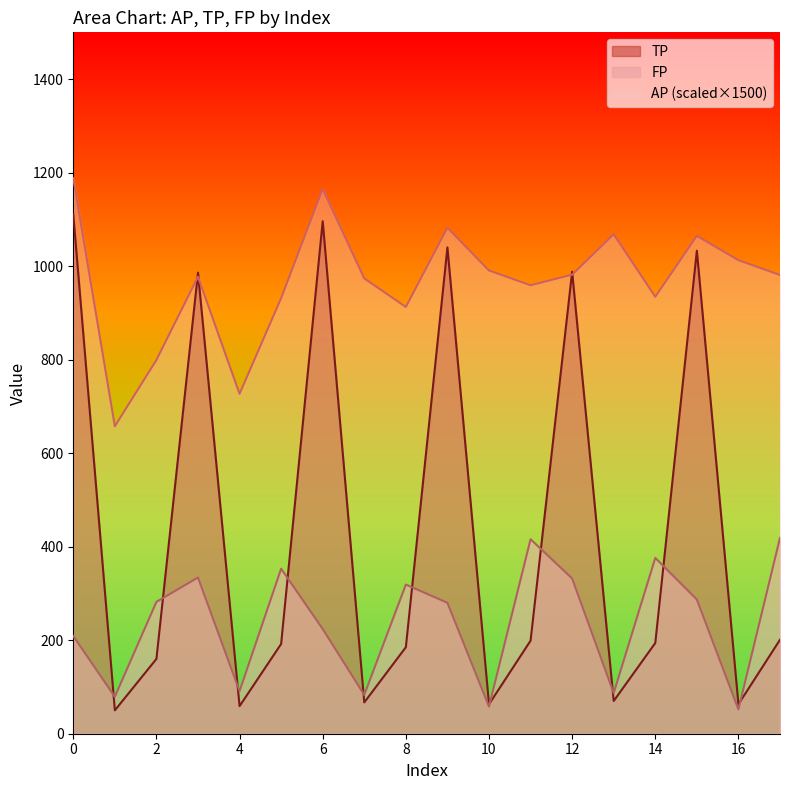

How many lines are shown in the chart?

3